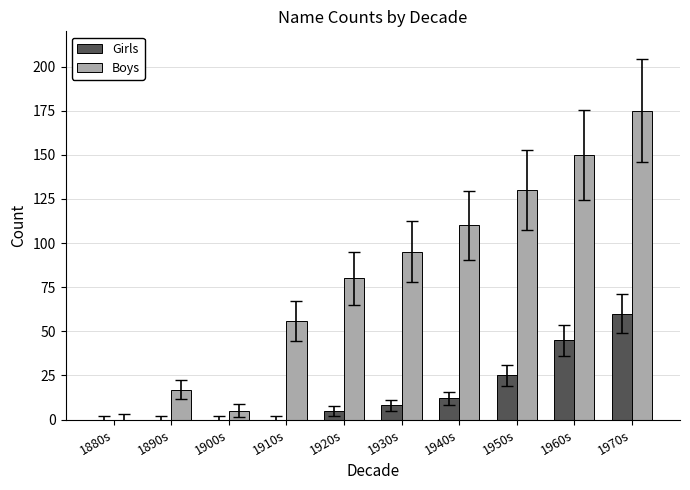

At which category does the chart reach its peak across all series?

1970s